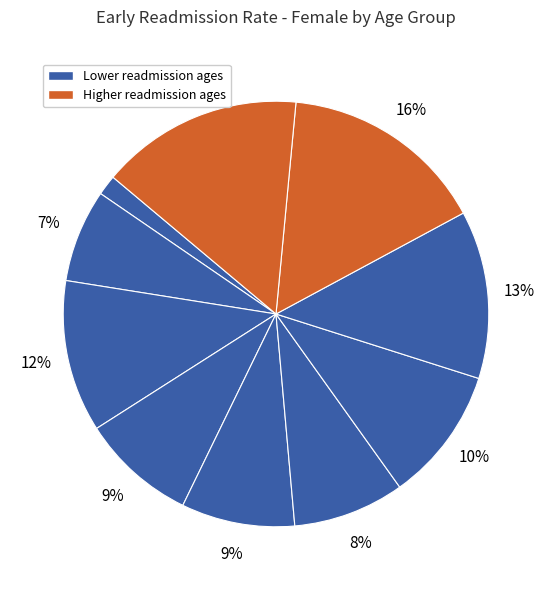

Does any single category account for the majority?

No